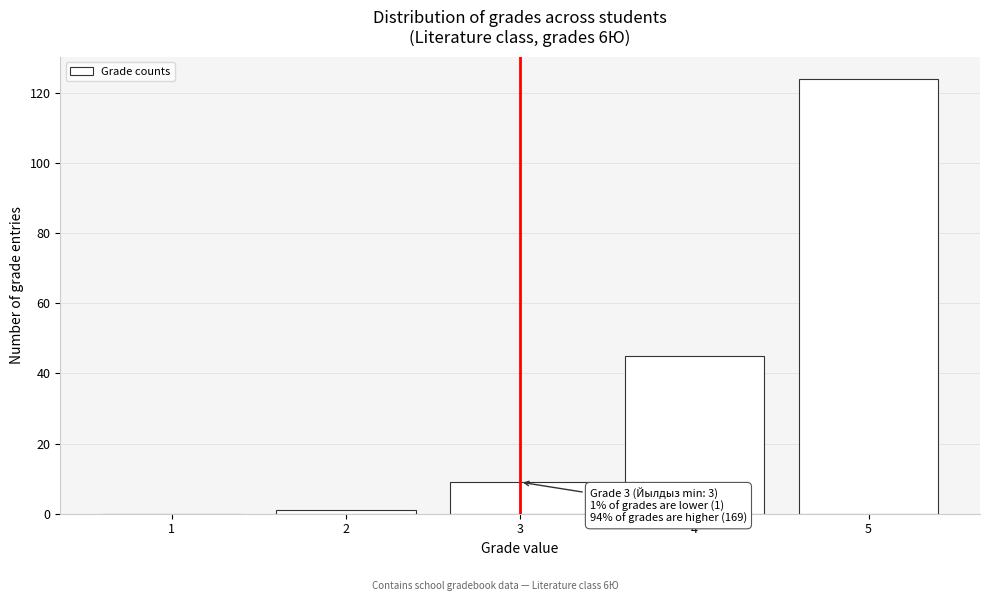

Which range on the x-axis has the tallest bar?

4.5 to 5.5